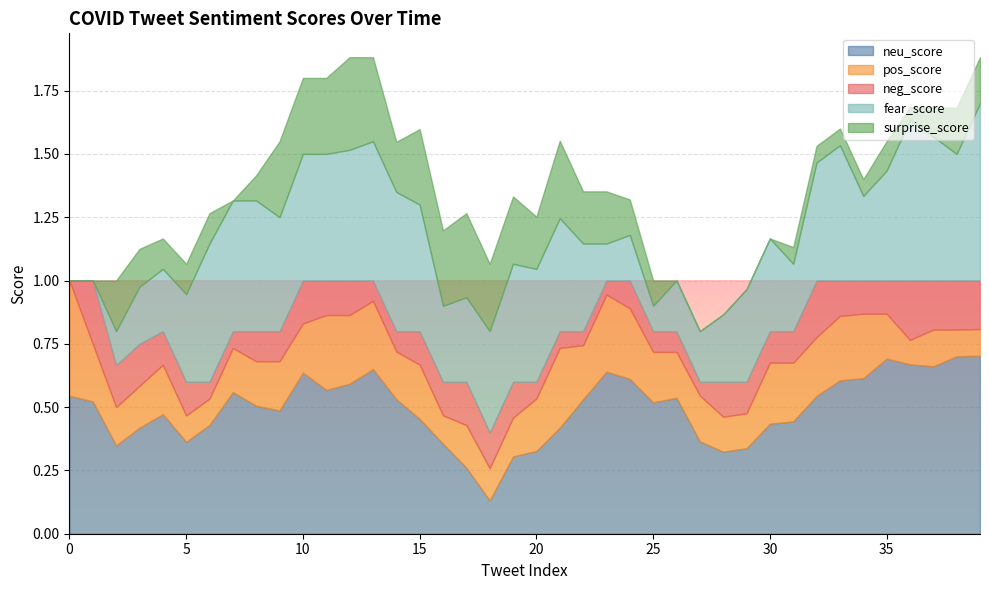

What are all the series names shown in the legend?

neu_score, pos_score, neg_score, fear_score, surprise_score